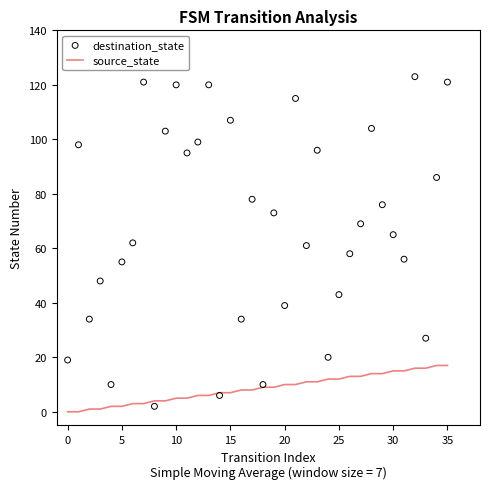

Which series contains the highest Y value?

destination_state